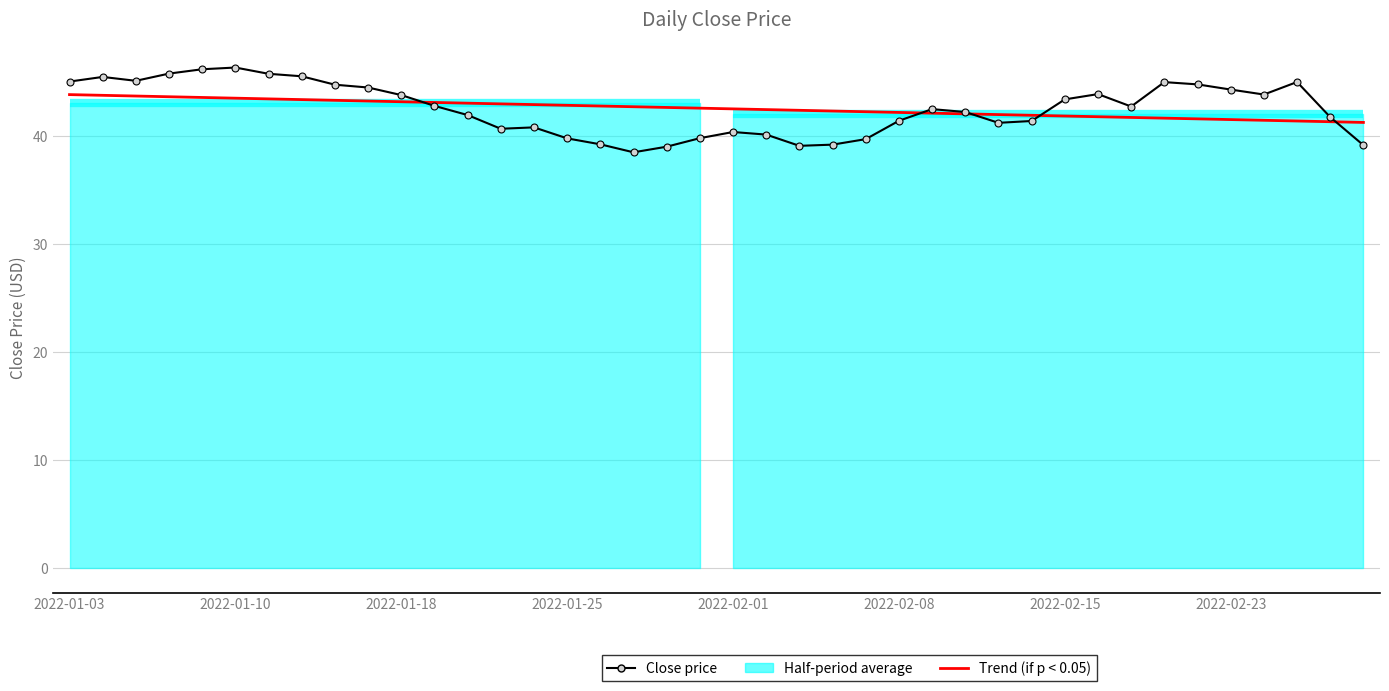

What is the average value of the Trend (if p < 0.05) series?

42.6